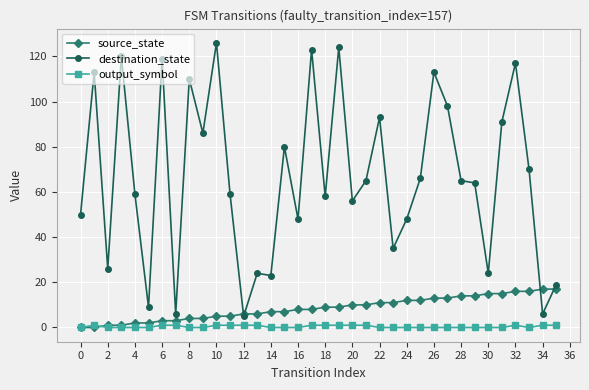

Which series has the largest range (max minus min)?

destination_state